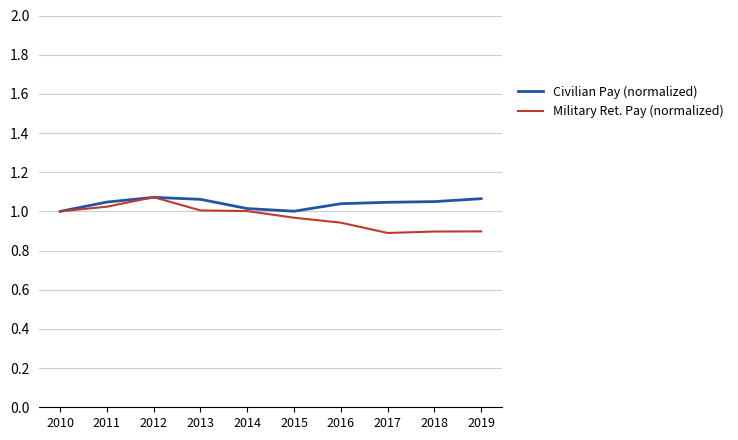

What is the total value across all series at 2012?

2.1